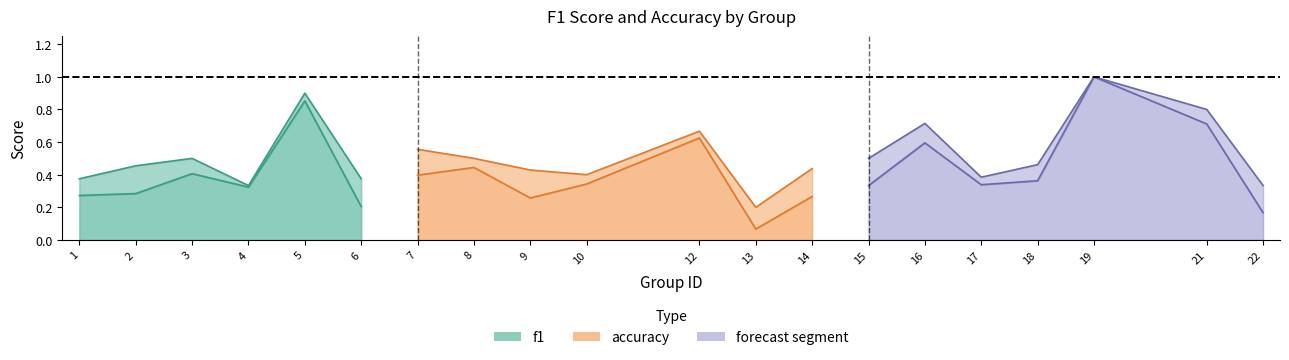

How many data points does each series have?

20